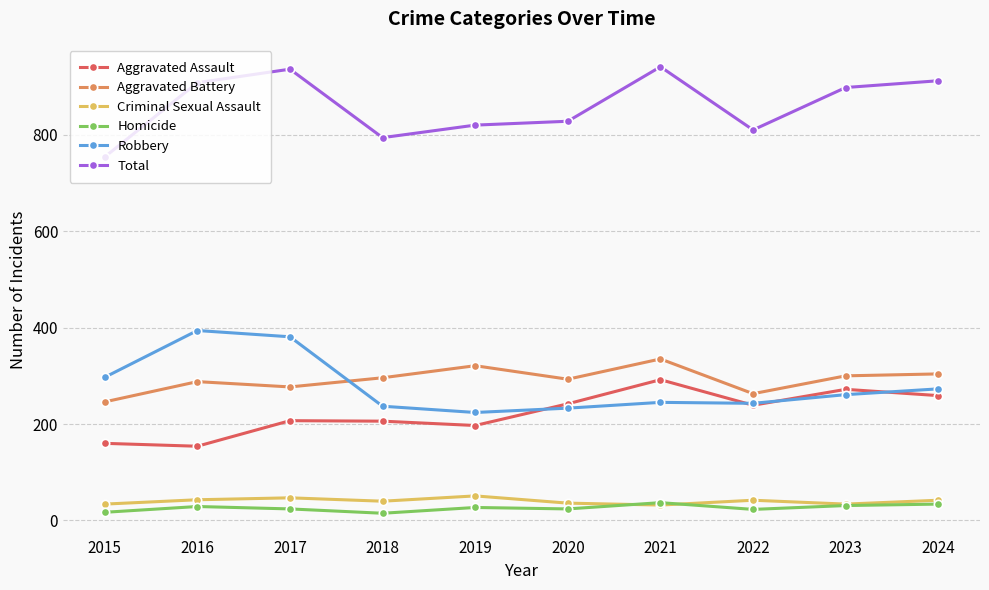

How many data points does each series have?

10